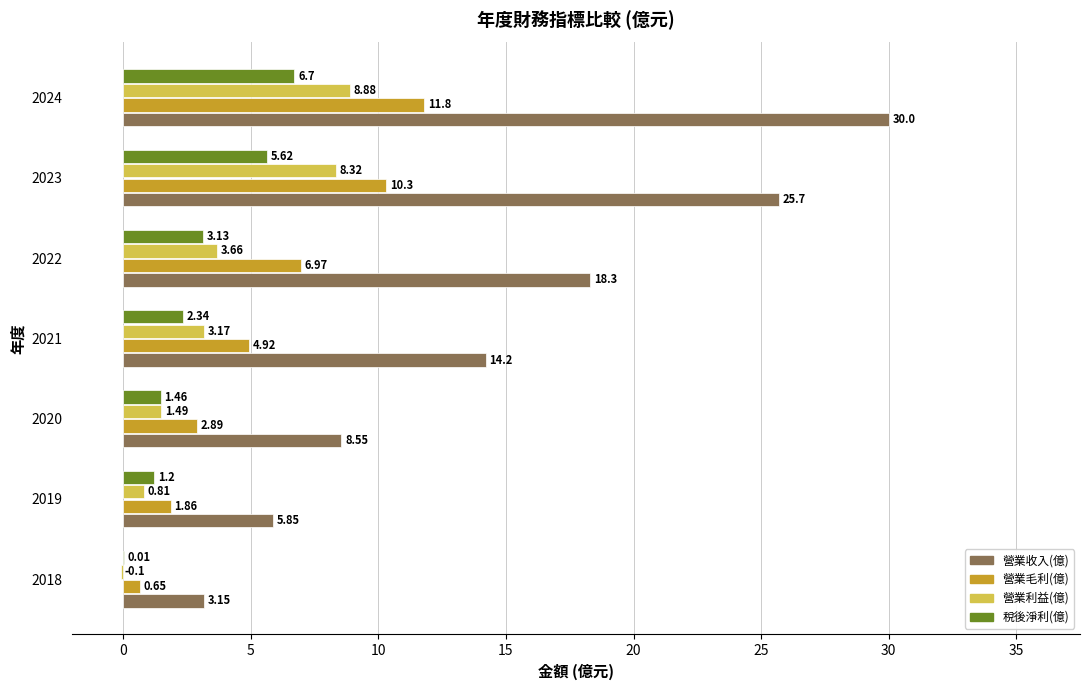

At which category is the sum across all series the highest?

2024